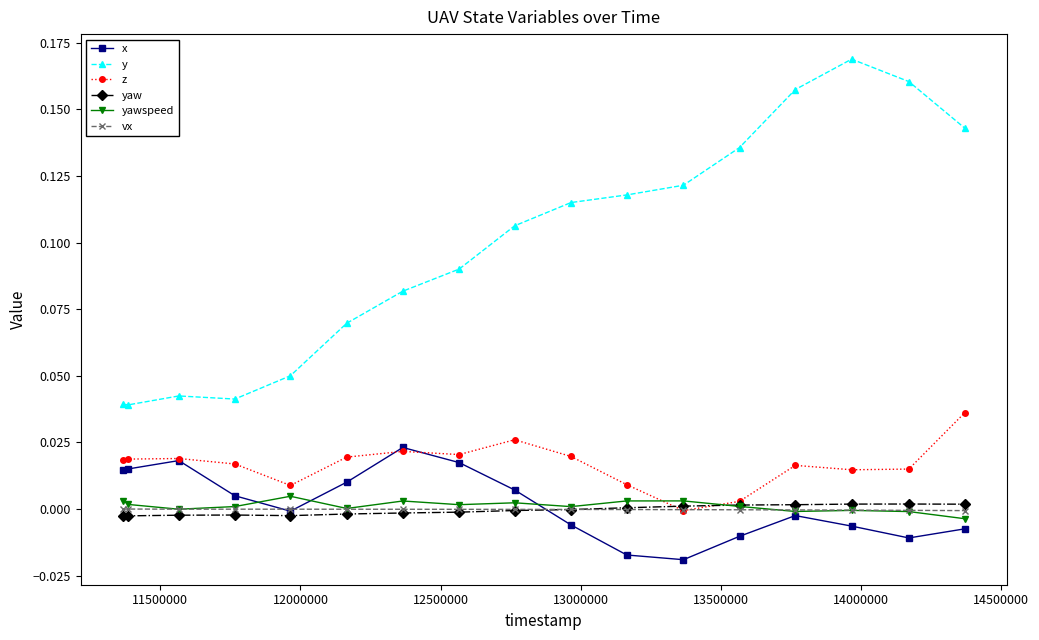

Which series has the largest total across all categories?

y